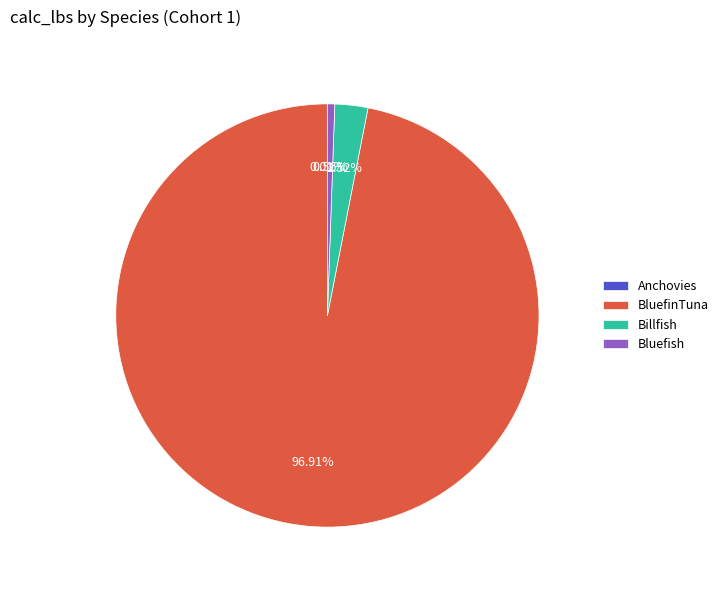

Which slice is the largest?

BluefinTuna